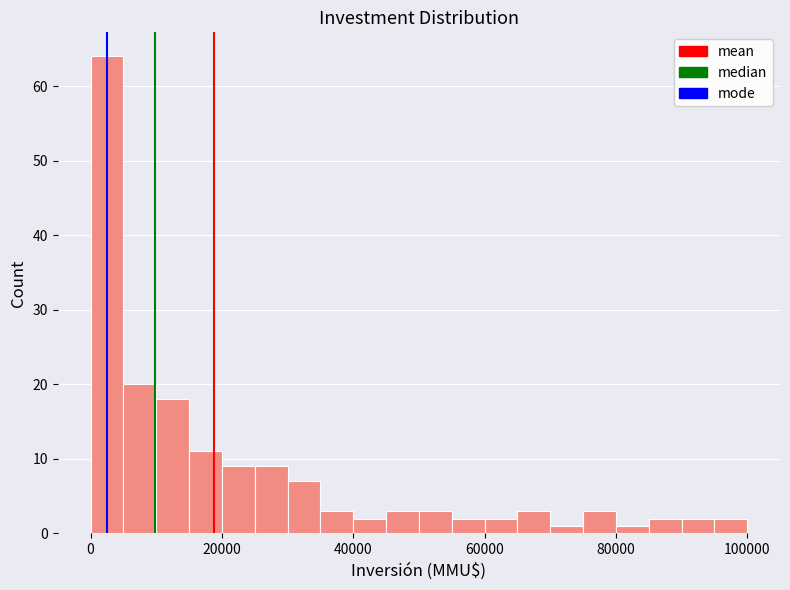

Around what value on the x-axis is the tallest bar? Give the approximate position of its centre, as read against the axis.

2000